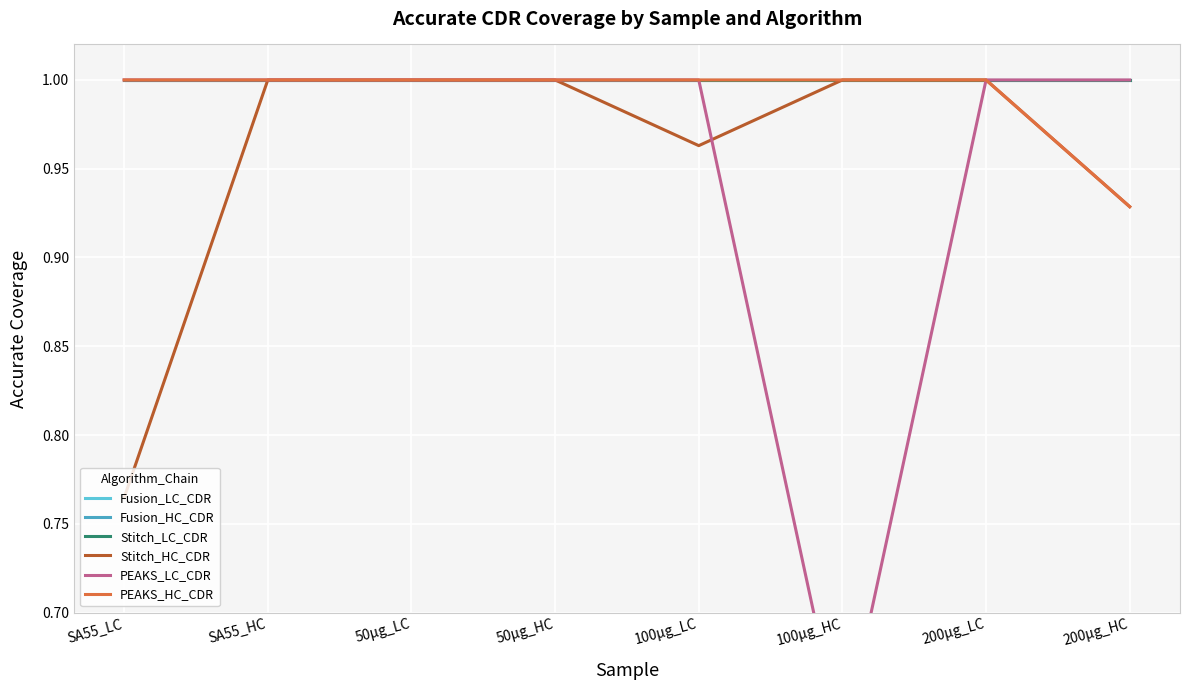

Rank the series at SA55_LC from highest to lowest value.

Fusion_LC_CDR, Fusion_HC_CDR, Stitch_LC_CDR, PEAKS_LC_CDR, PEAKS_HC_CDR, Stitch_HC_CDR